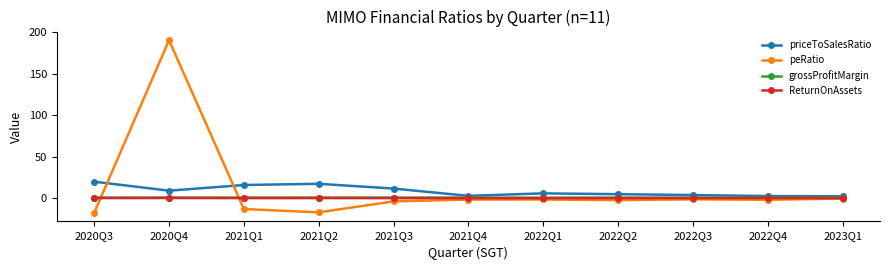

At which category is the sum across all series the highest?

2020Q4